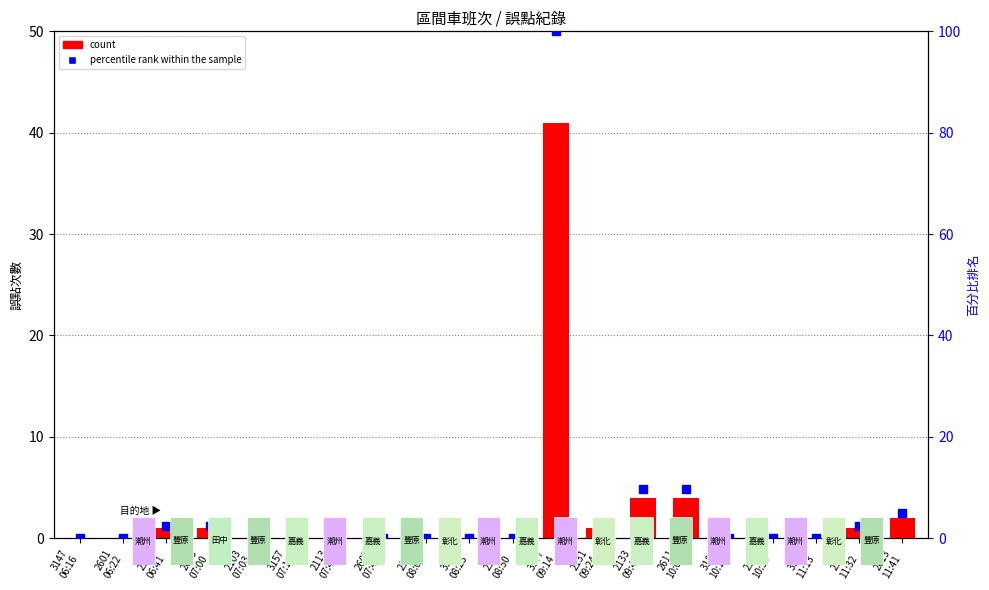

At how many categories does at least one series exceed 37?

1